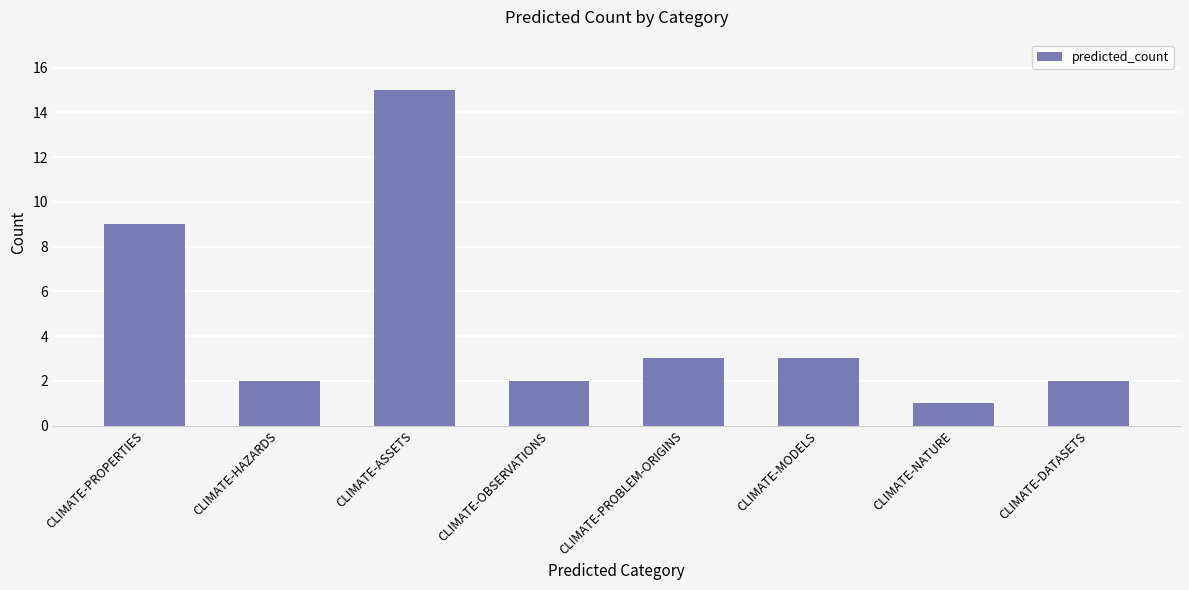

What is the difference between the values at CLIMATE-HAZARDS and CLIMATE-PROBLEM-ORIGINS?

1